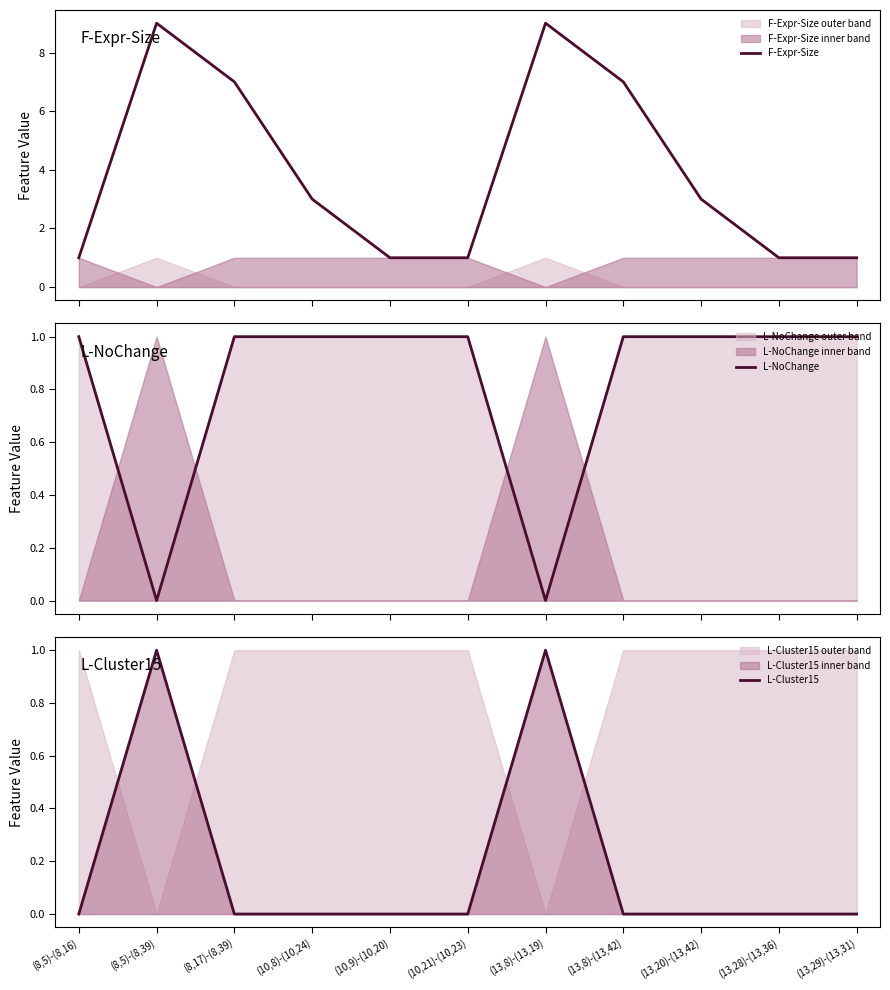

Rank the series at (8,5)-(8,39) from lowest to highest value.

L-NoChange, L-Cluster15, F-Expr-Size